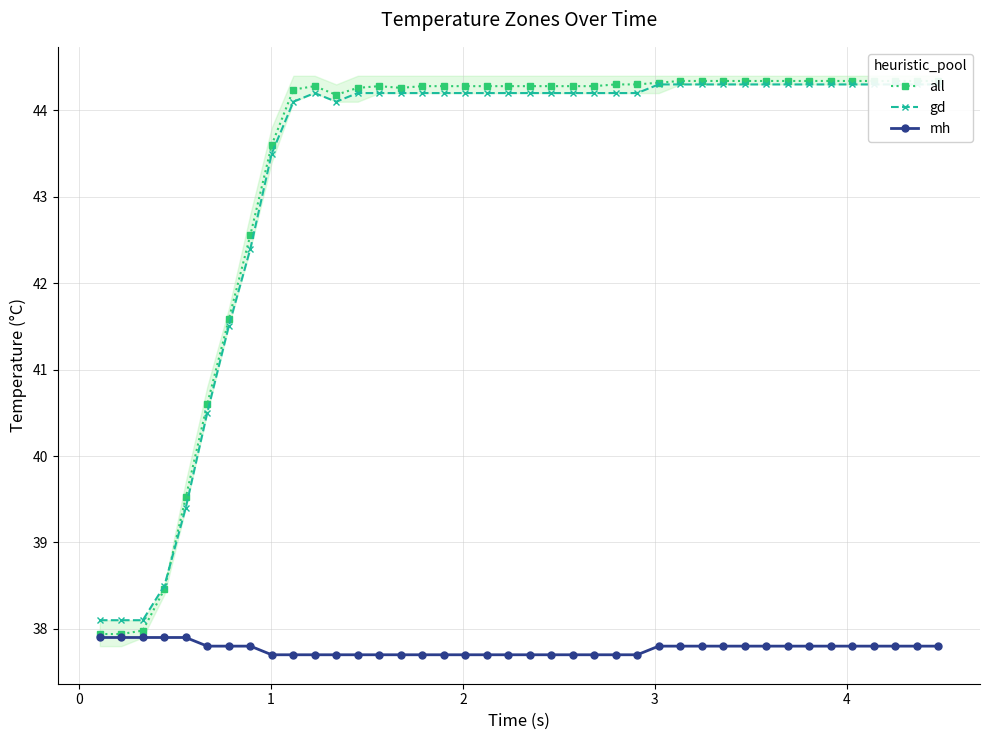

What is the highest value of the mh series?

37.9